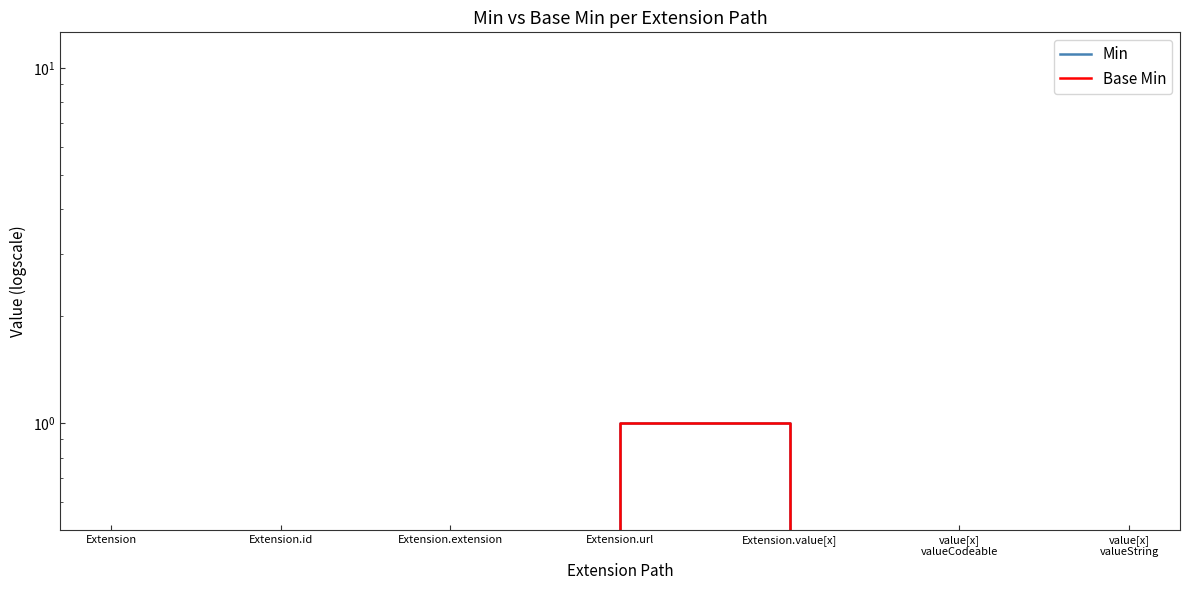

Rank the categories by Min value from lowest to highest.

Extension, Extension.id, Extension.extension, Extension.value[x], value[x]
valueCodeable, value[x]
valueString, Extension.url